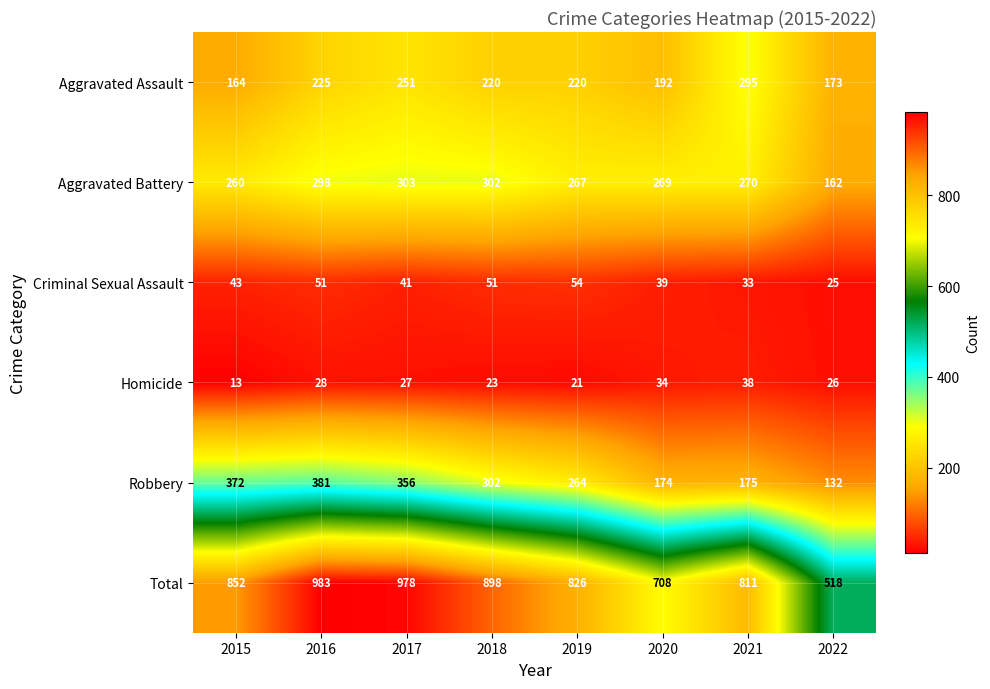

How many distinct data groups are displayed?

6